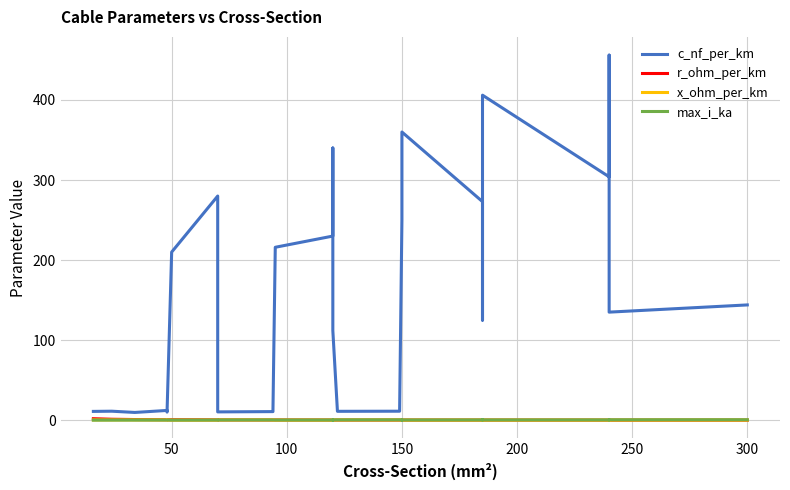

Which series changed the most between 0 and 27?

c_nf_per_km